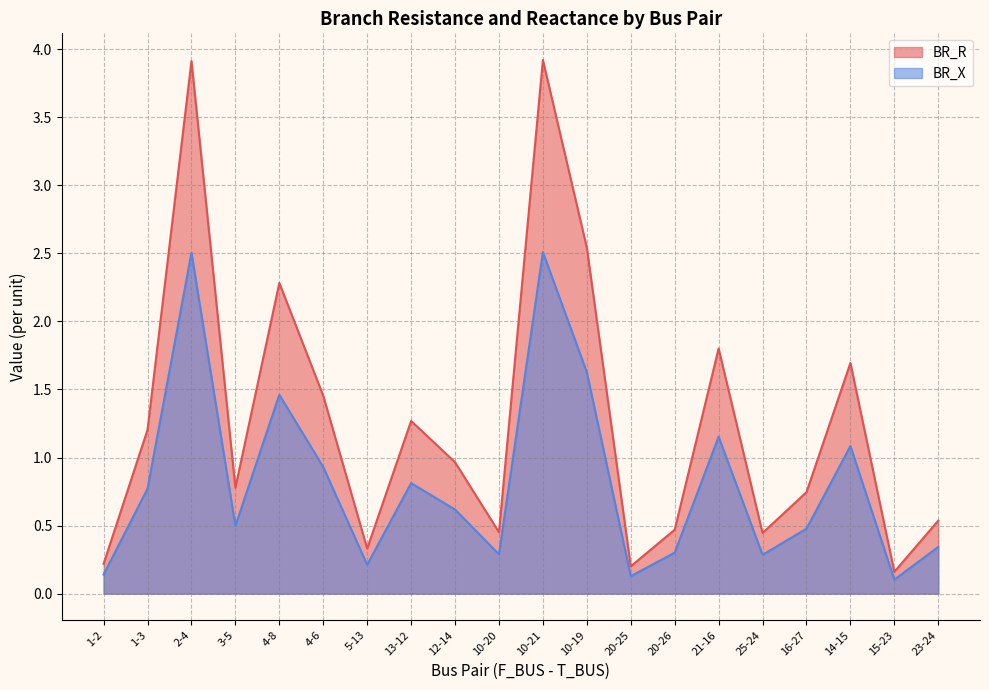

What are all the series names shown in the legend?

BR_R, BR_X